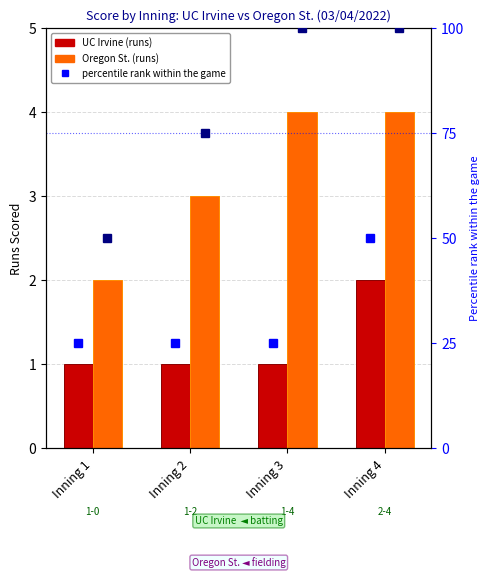

Reading right to left, transcribe all the data shown in this chart.

UC Irvine: 2	1	1	1
Oregon St.: 4	4	3	2
UCI pct rank: 50	25	25	25
OST pct rank: 100	100	75	50